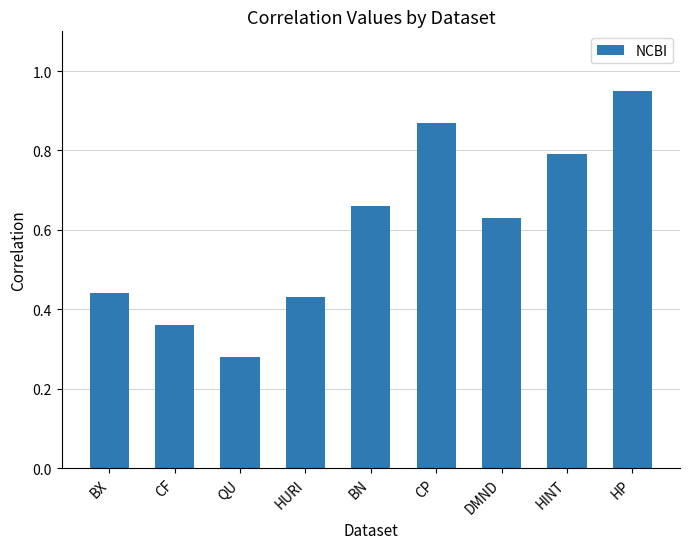

Are the bars grouped side by side (vs. stacked)?

No